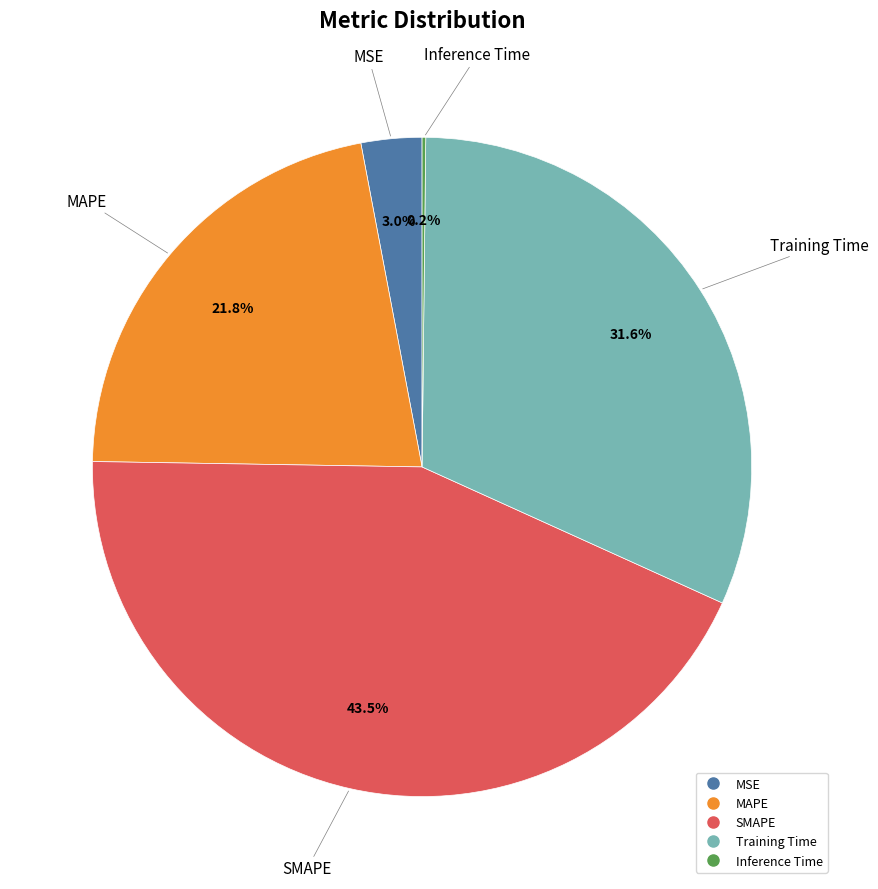

Is there a majority slice in this chart?

No